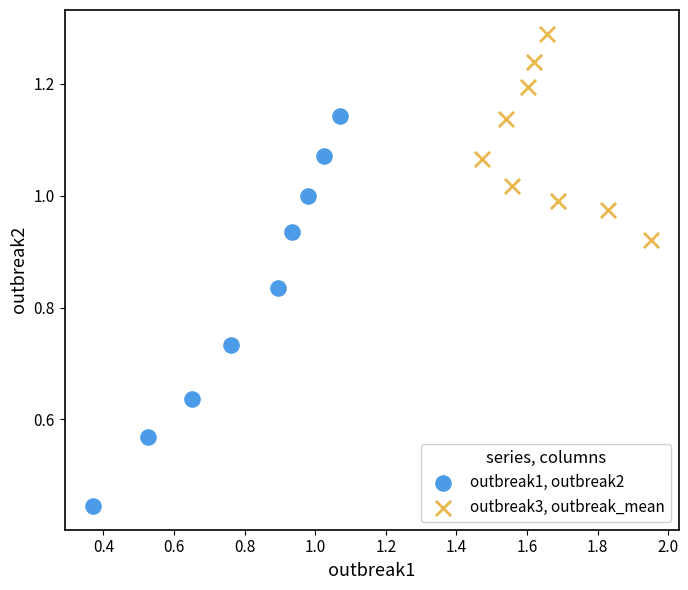

What are all the series names shown in the legend?

outbreak1, outbreak2, outbreak3, outbreak_mean